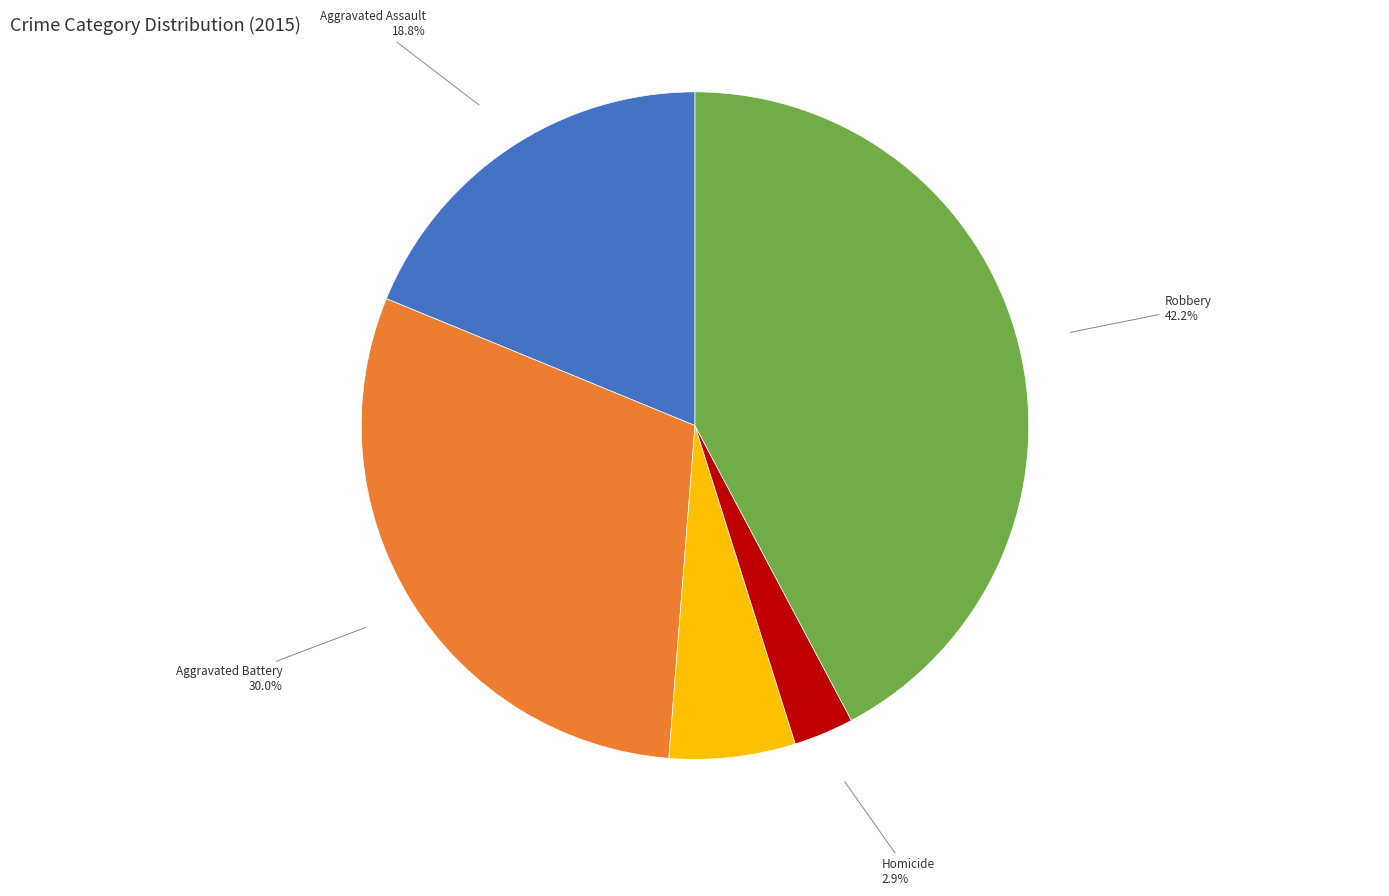

Rank the categories by value from lowest to highest.

Homicide, Criminal Sexual Assault, Aggravated Assault, Aggravated Battery, Robbery